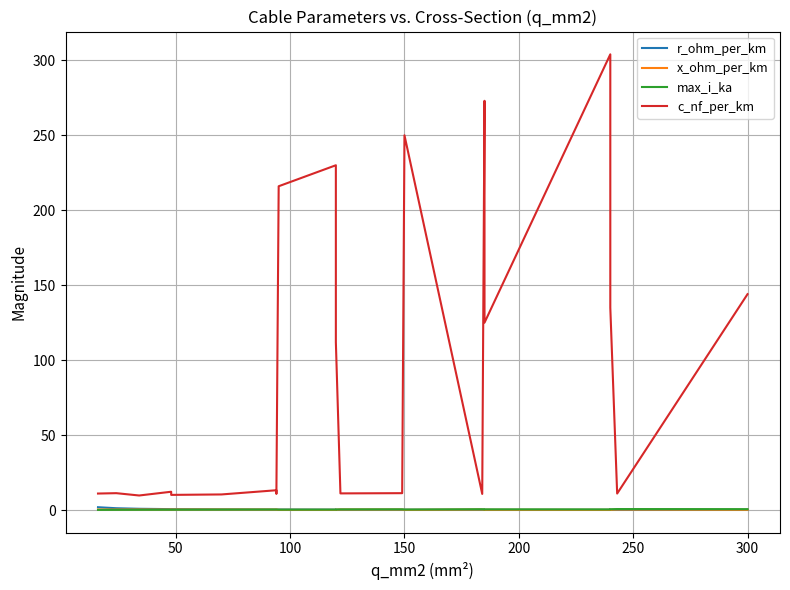

Count the max_i_ka values in the range 0 to 1.

21